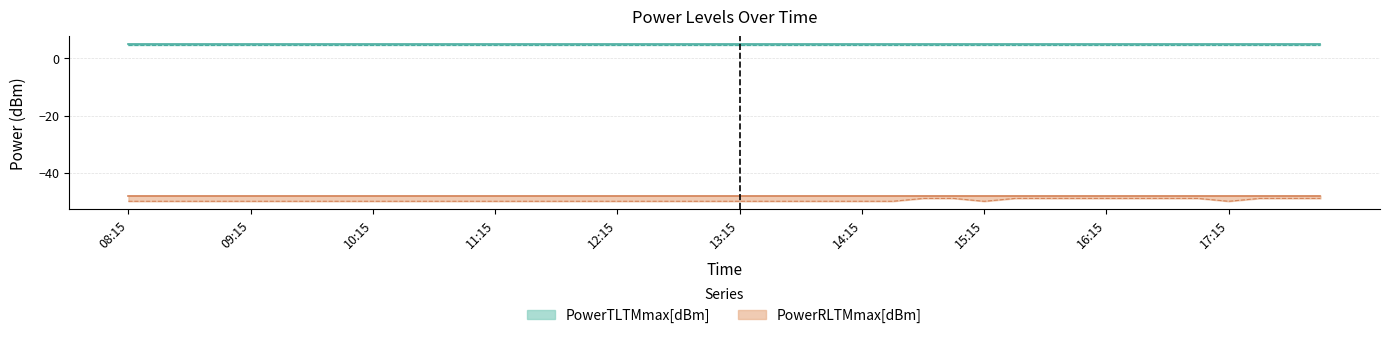

At which category is the sum across all series the highest?

08:15